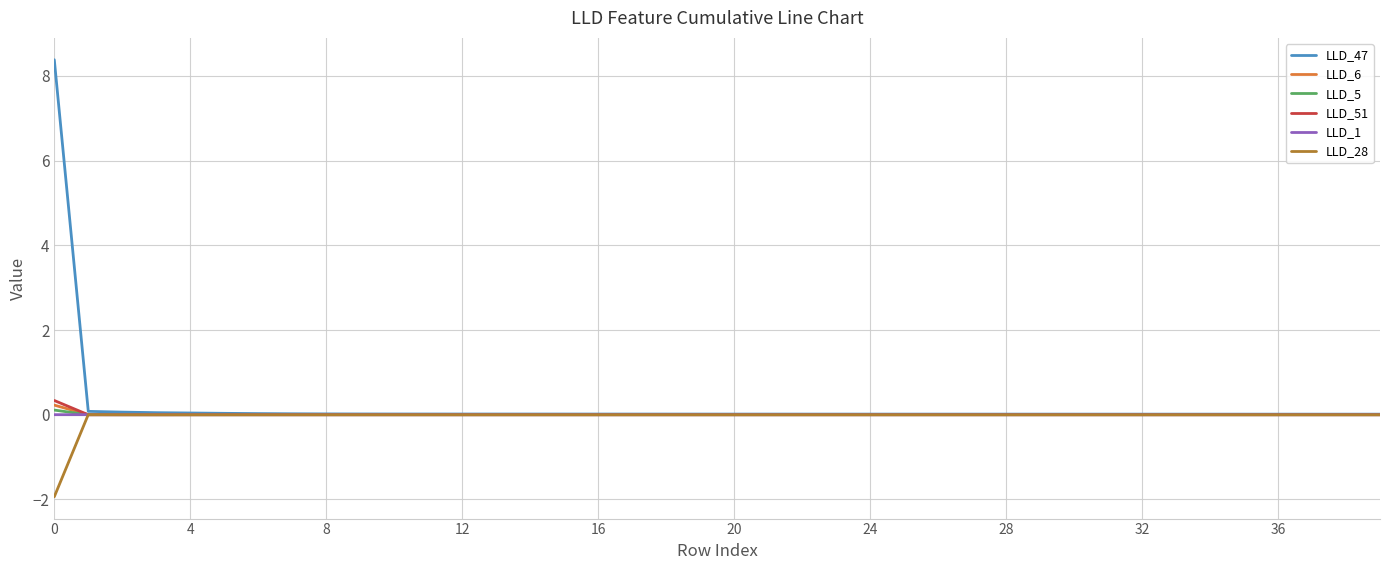

What is the lowest value of the LLD_28 series?

-1.9